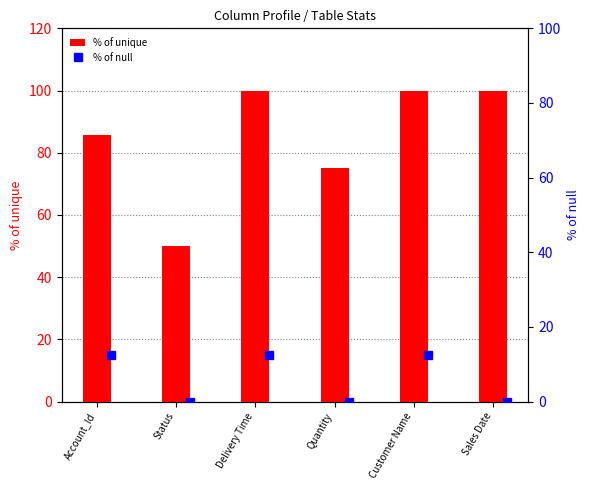

Reading left to right, what are all the values shown in this chart?

% of unique: 85.7	50.0	100.0	75.0	100.0	100.0
% of null: 12.5	0.0	12.5	0.0	12.5	0.0